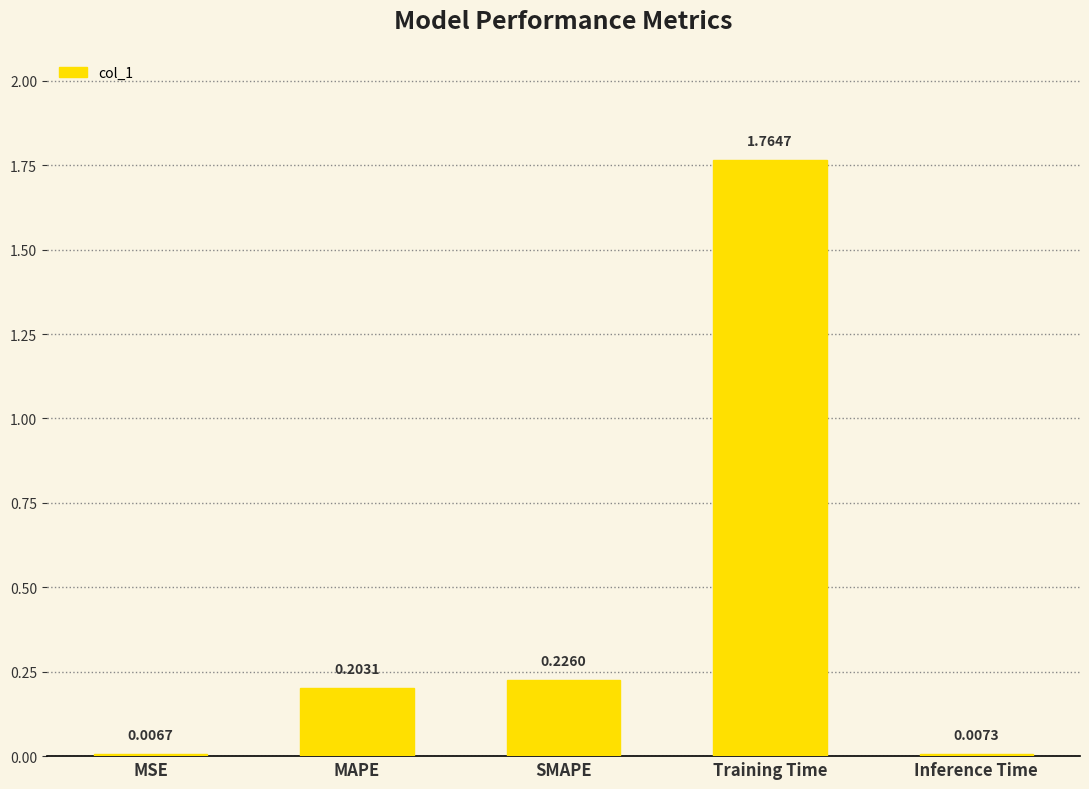

What is the sum of the values at Training Time and MAPE?

2.0